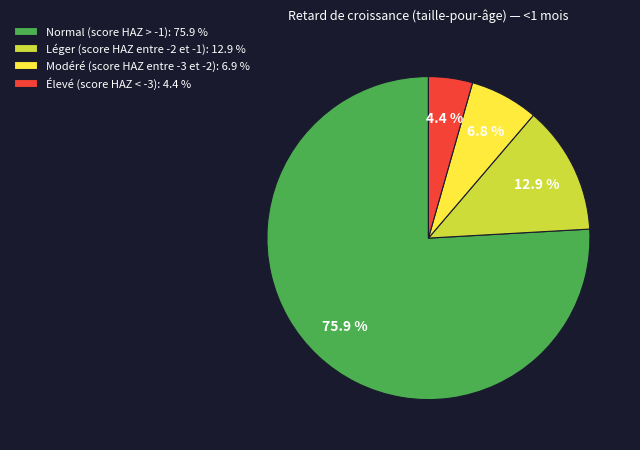

Which has a higher value, Modéré (score HAZ entre -3 et -2): 6.9 % or Léger (score HAZ entre -2 et -1): 12.9 %?

Léger (score HAZ entre -2 et -1): 12.9 %